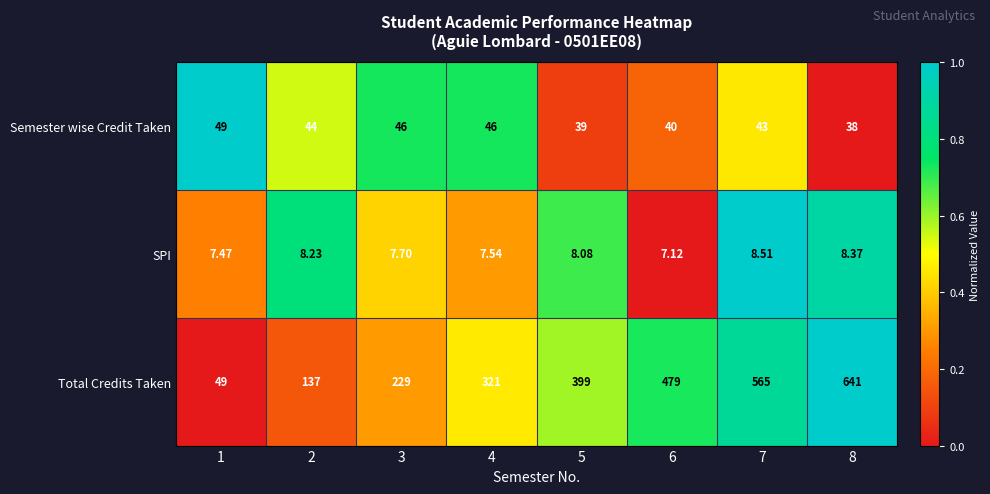

What is the total value across all series at 5?

446.1